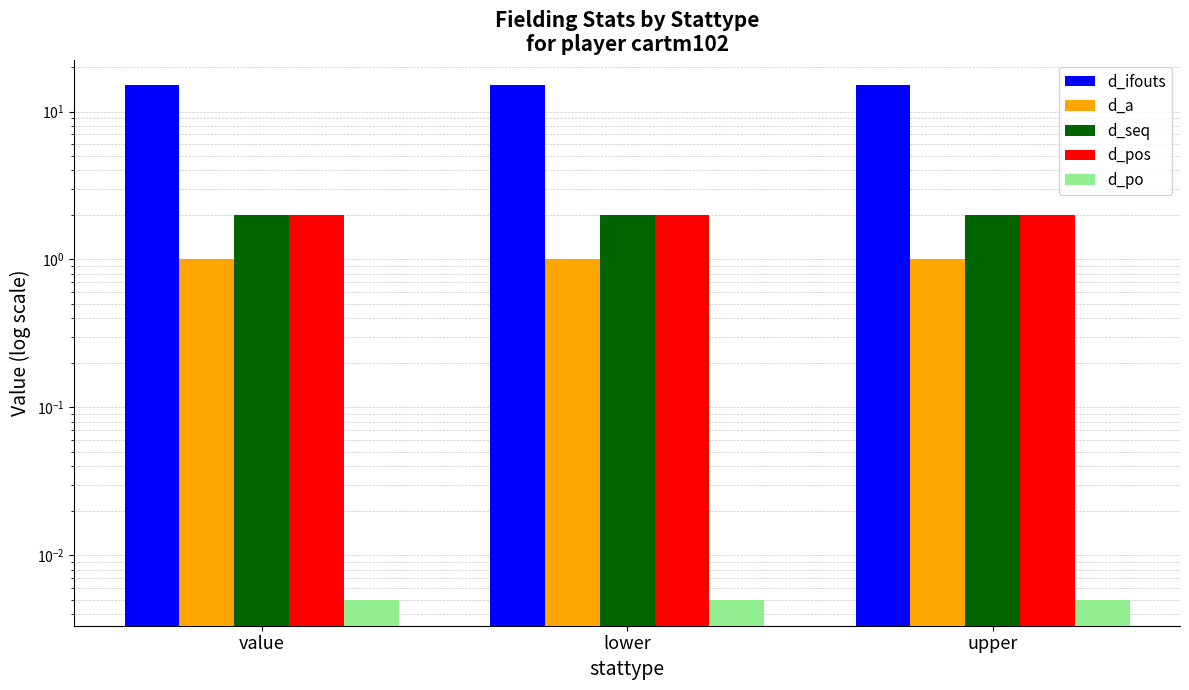

How many bars are there in total?

15